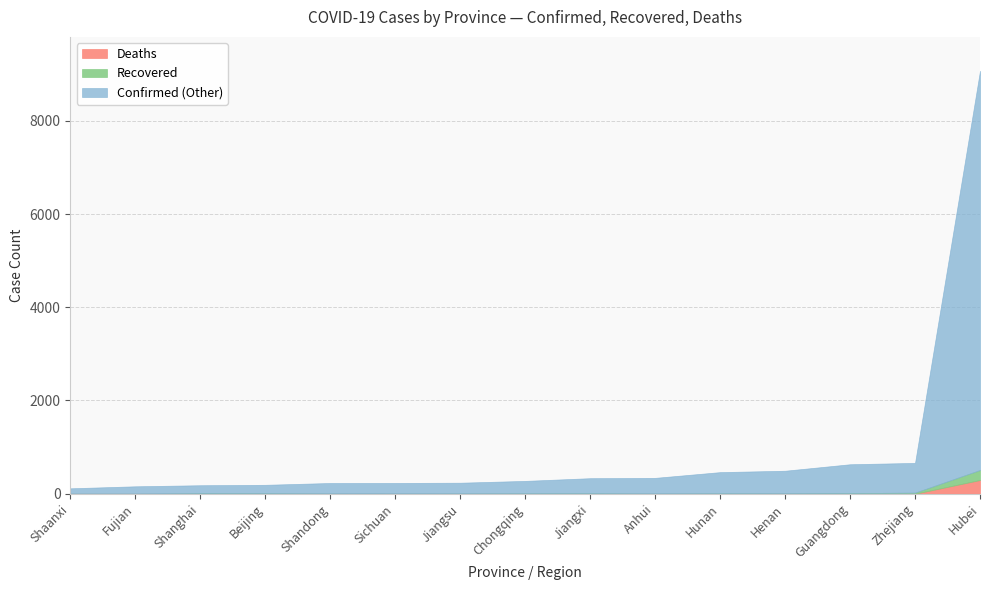

How many interior local valleys does the Recovered series have?

3